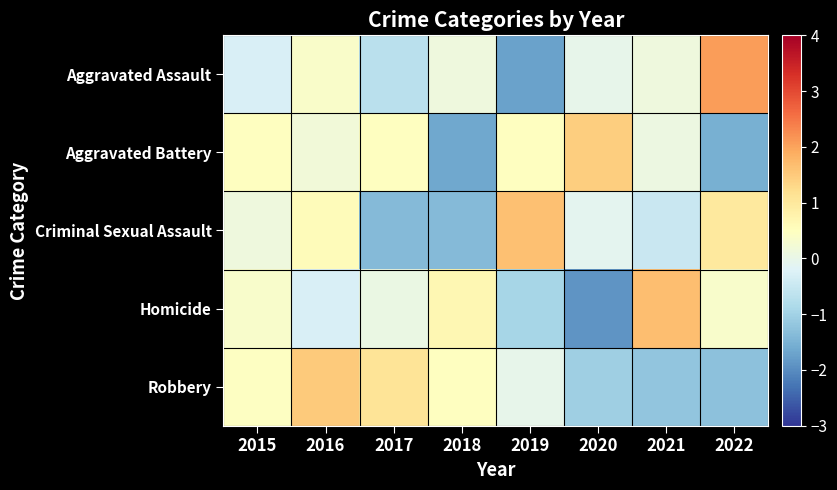

At which category is the sum across all series the highest?

2016